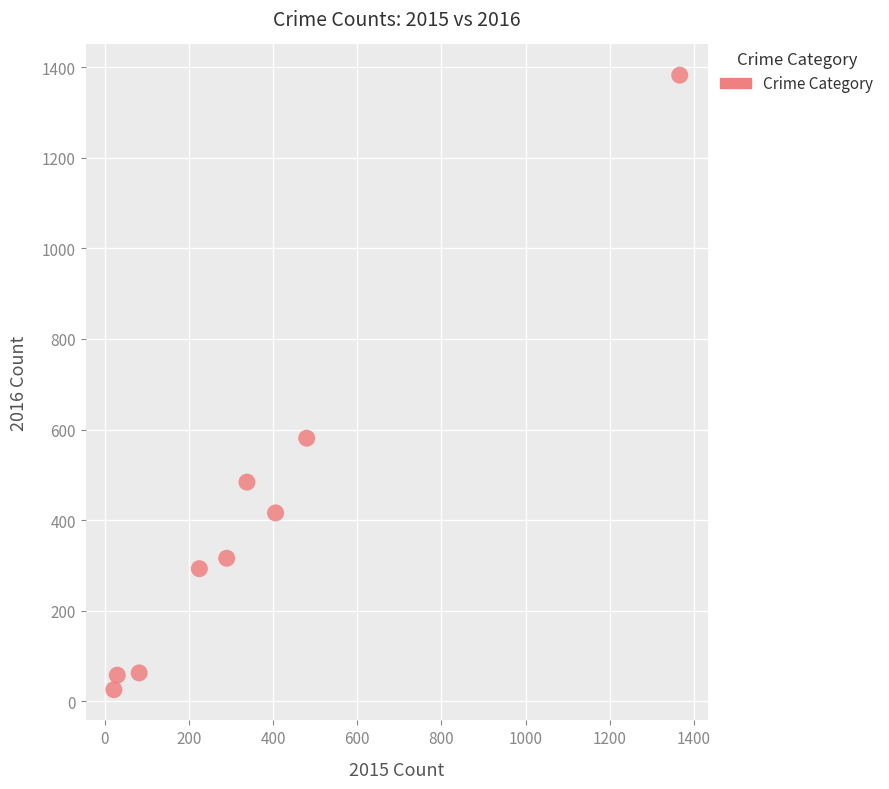

What Y value in the scatter plot is closest to 704?

581